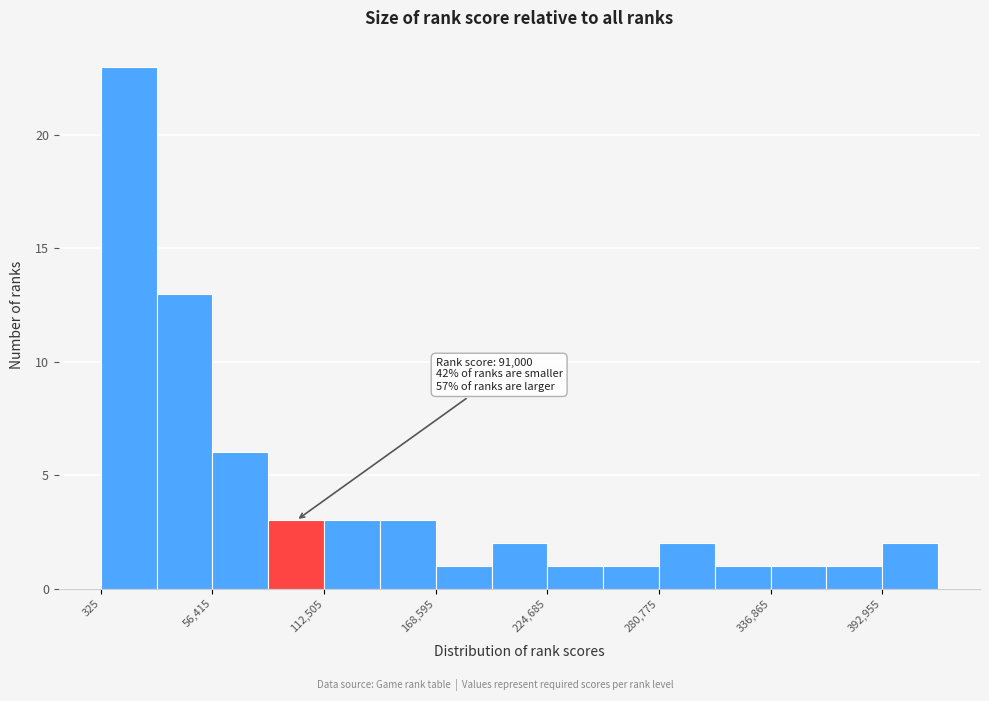

Read against the x-axis, roughly where is the centre of the tallest bar?

10000